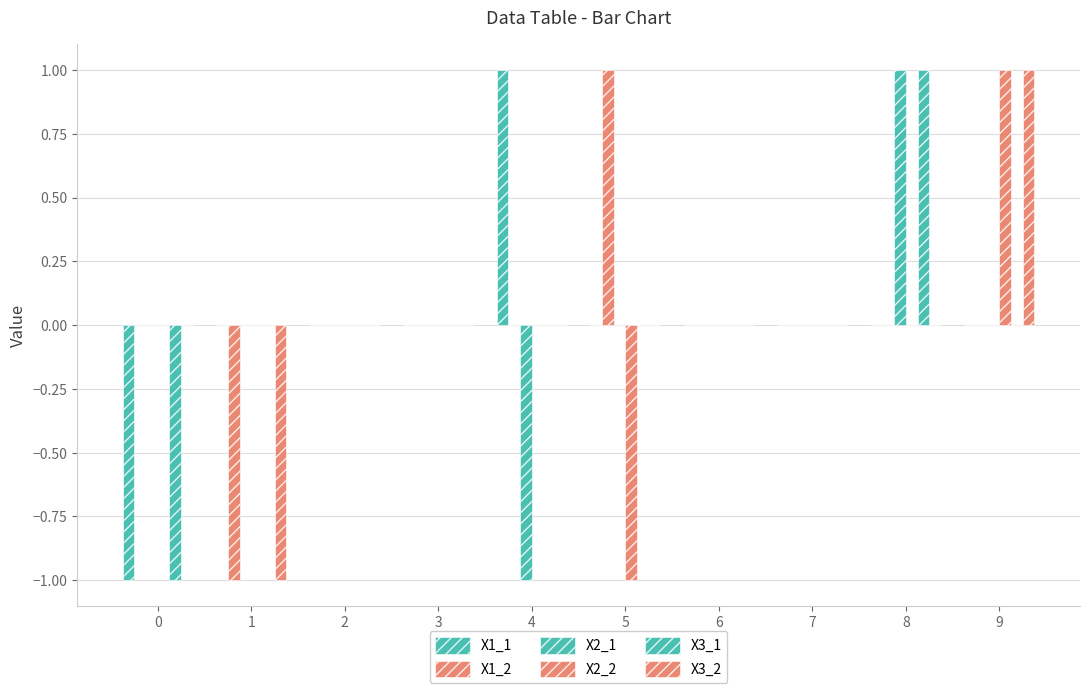

What is the difference between the maximum and minimum values in the X2_1 series?

2